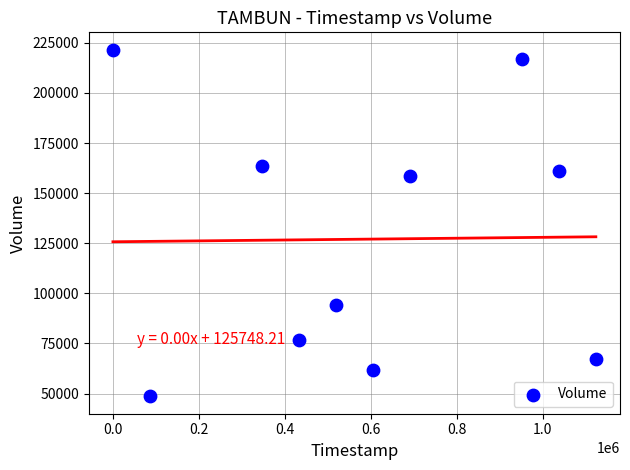

What Y value in the scatter plot is closest to 135100?

158400